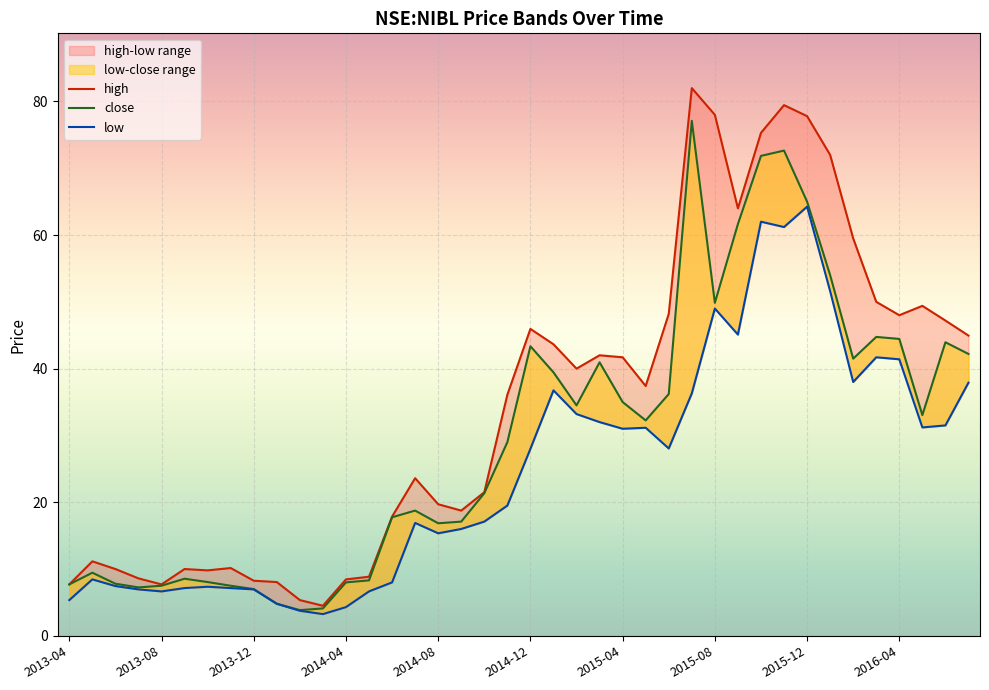

Rank the categories by close value from lowest to highest.

2014-02, 2014-03, 2014-01, 2013-12, 2013-07, 2013-08, 2013-11, 2013-04, 2013-06, 2014-04, 2013-10, 2014-05, 2013-09, 2013-05, 2014-08, 2014-09, 2014-06, 2014-07, 2014-10, 2014-11, 2015-05, 2016-05, 2015-02, 2015-04, 2015-06, 2015-01, 2015-03, 2016-02, 2016-07, 2014-12, 2016-06, 2016-04, 2016-03, 2015-08, 2016-01, 2015-09, 2015-12, 2015-10, 2015-11, 2015-07